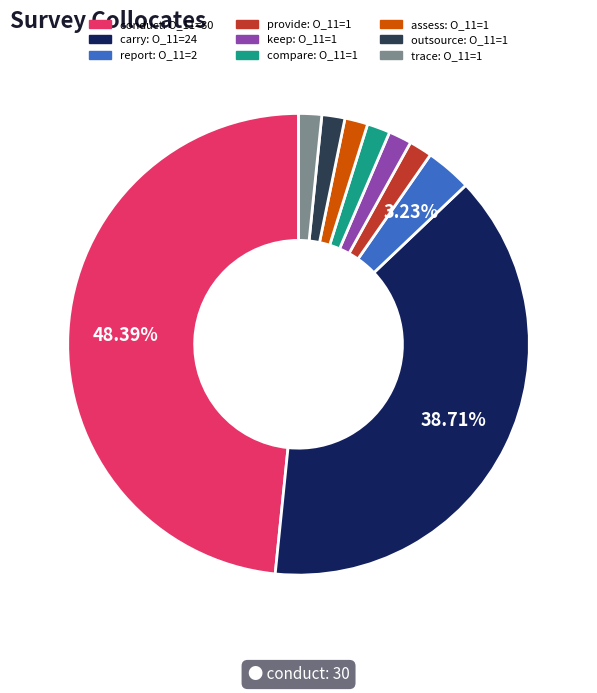

Is there any slice that represents more than half of the pie?

No